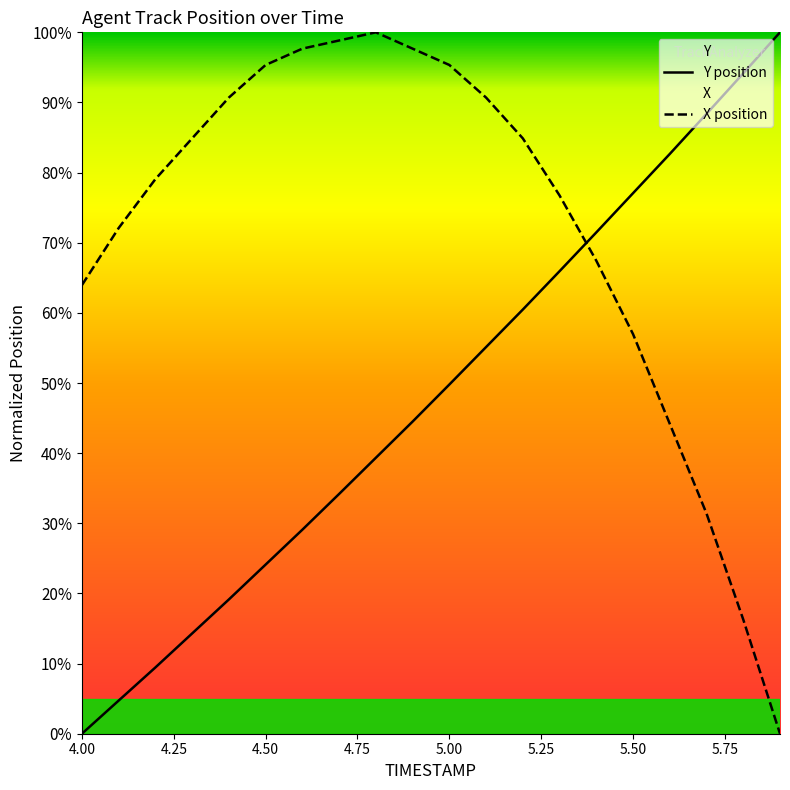

How many lines are shown in the chart?

2